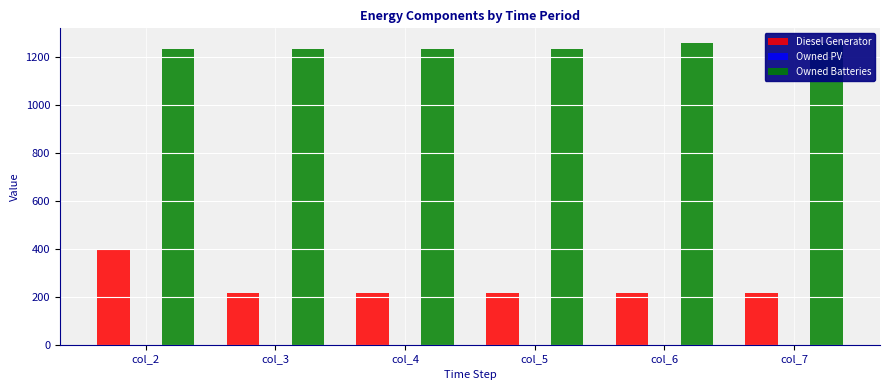

What is the total value across all series at col_3?

1447.0